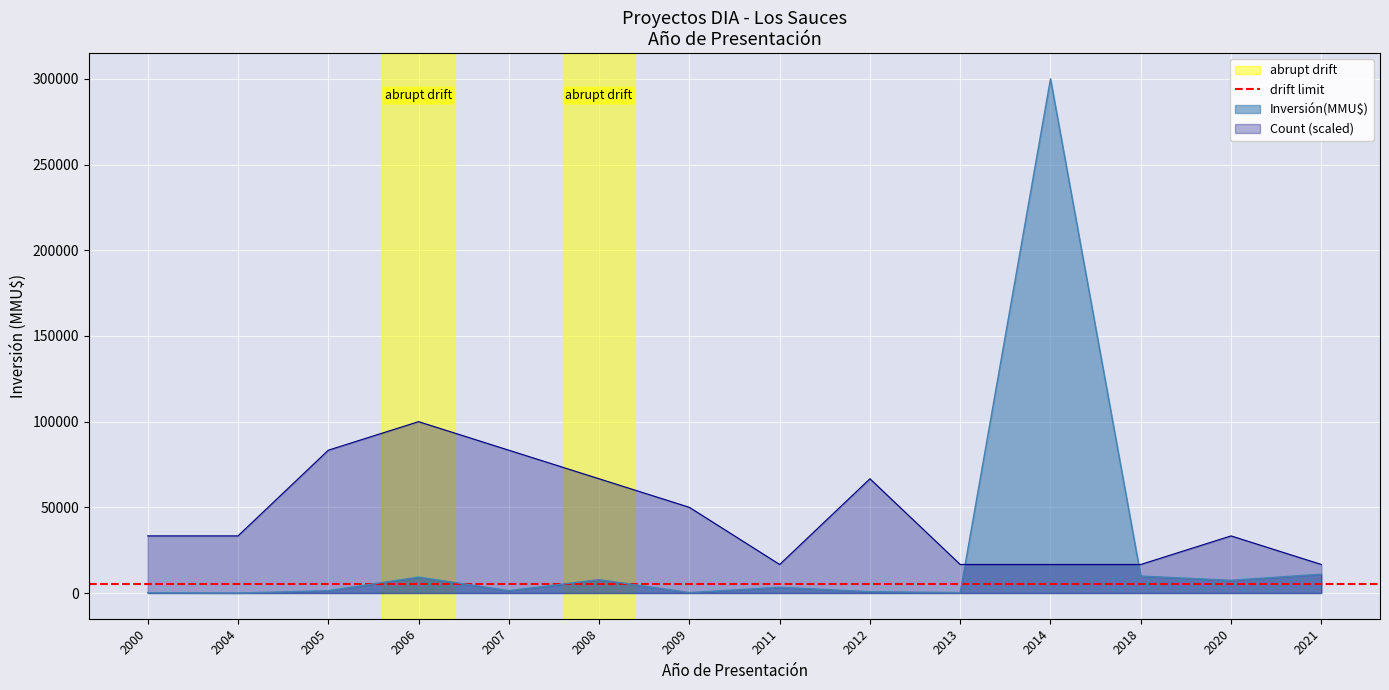

Which category has the lowest value in the Count series?

2011